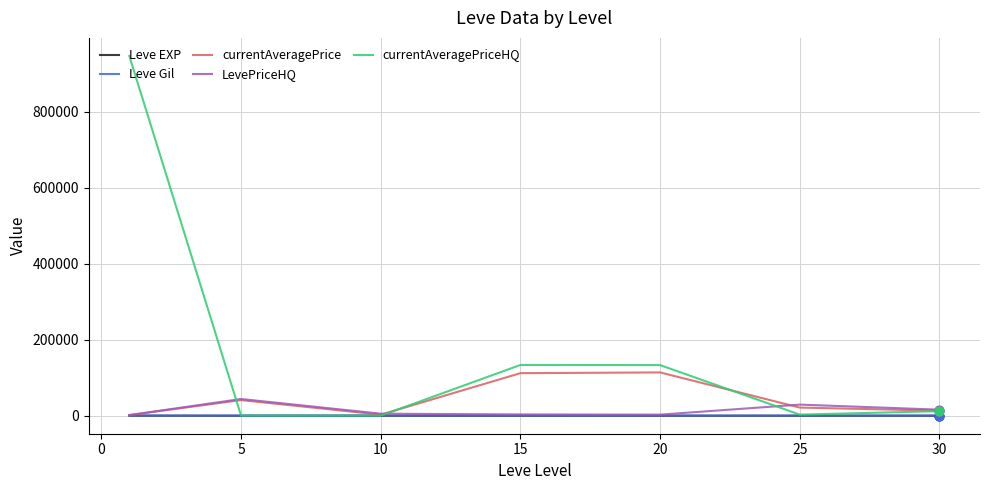

At how many categories does at least one series exceed 408471?

1